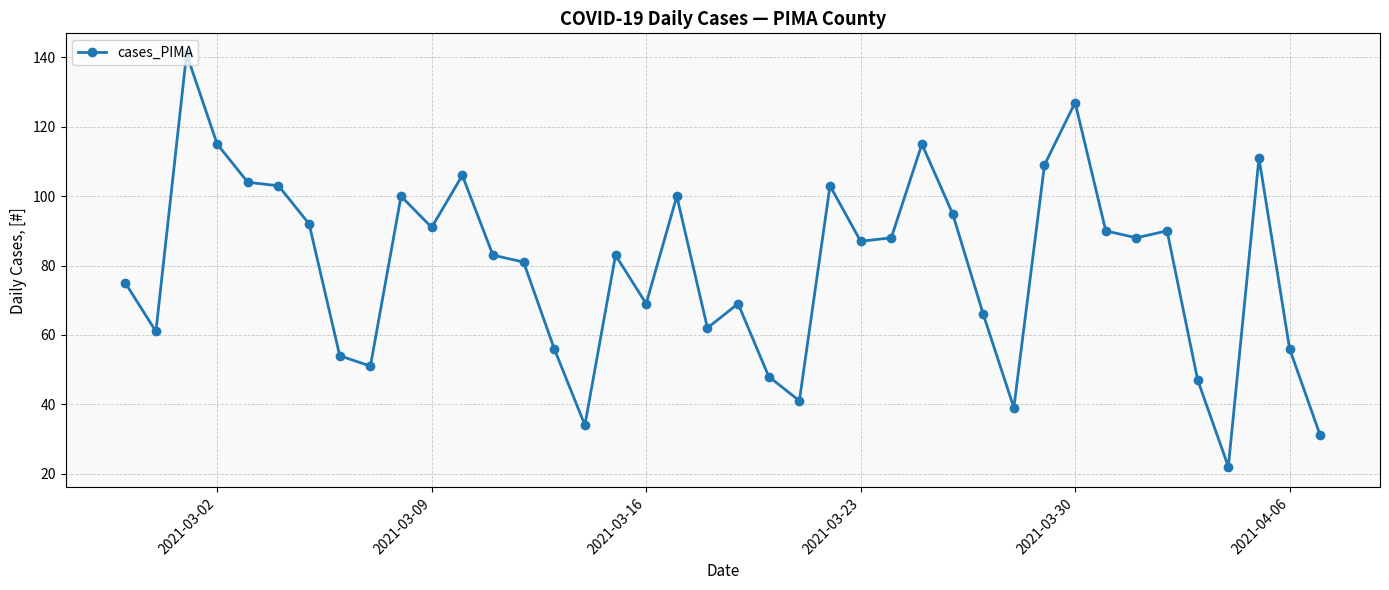

What is the maximum value shown in the chart?

141